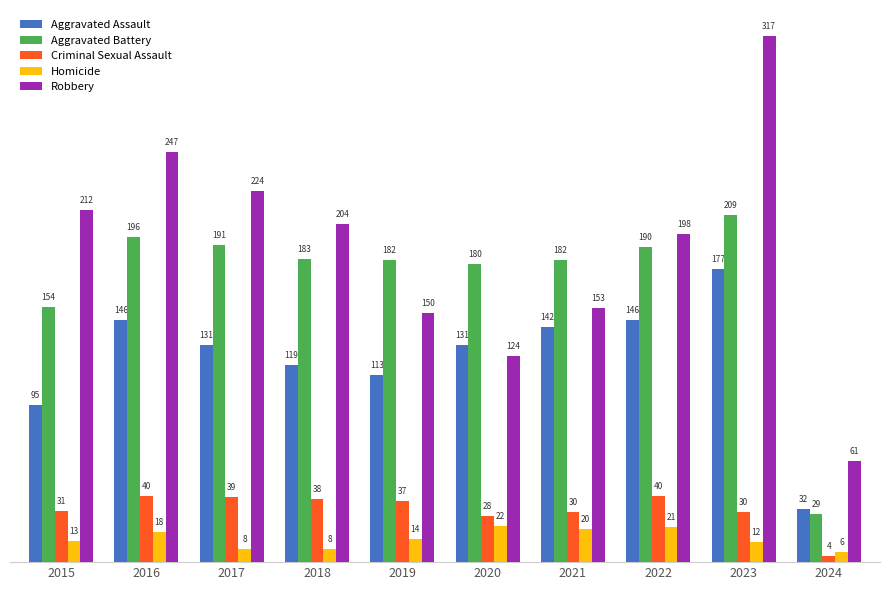

Are the bars grouped side by side (vs. stacked)?

Yes